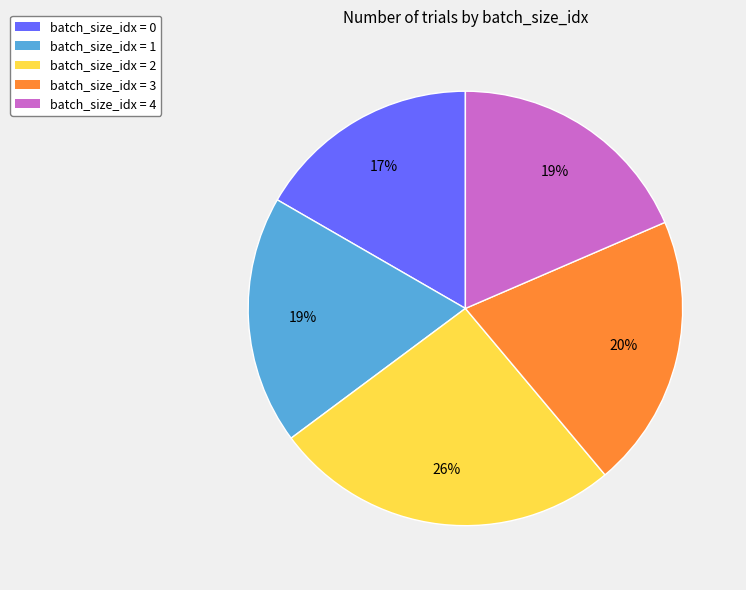

What is the ratio of the value at batch_size_idx = 1 to the value at batch_size_idx = 4?

1.0